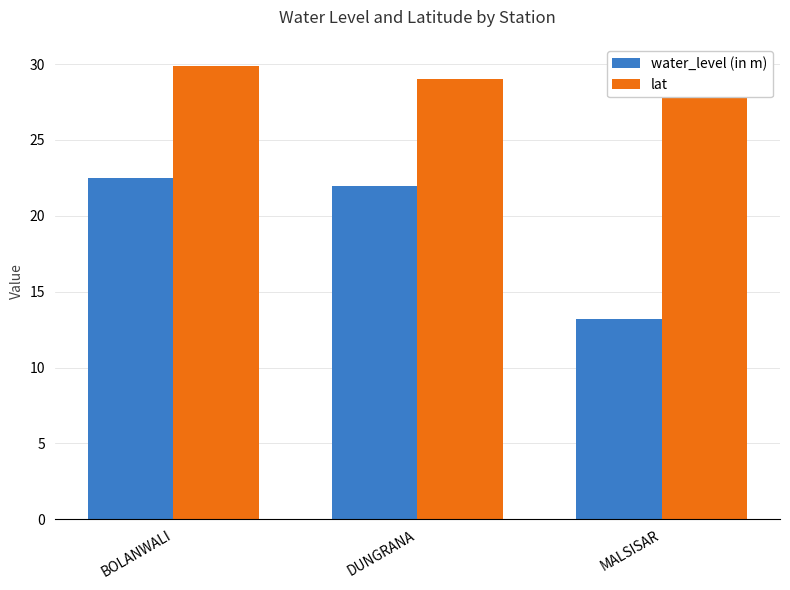

Reading left to right, what are all the values shown in this chart?

water_level (in m): BOLANWALI=22.5	DUNGRANA=21.9	MALSISAR=13.2
lat: BOLANWALI=29.8	DUNGRANA=29.0	MALSISAR=29.0